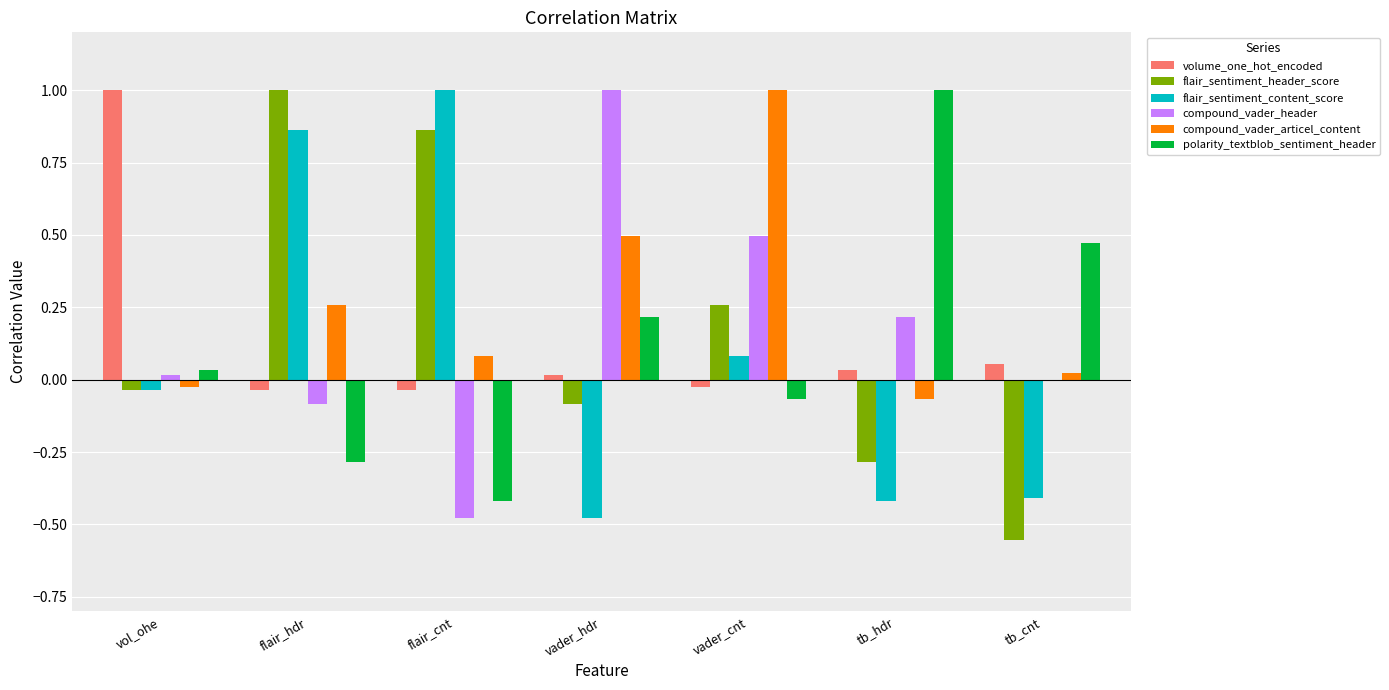

Does the chart contain stacked bars?

No